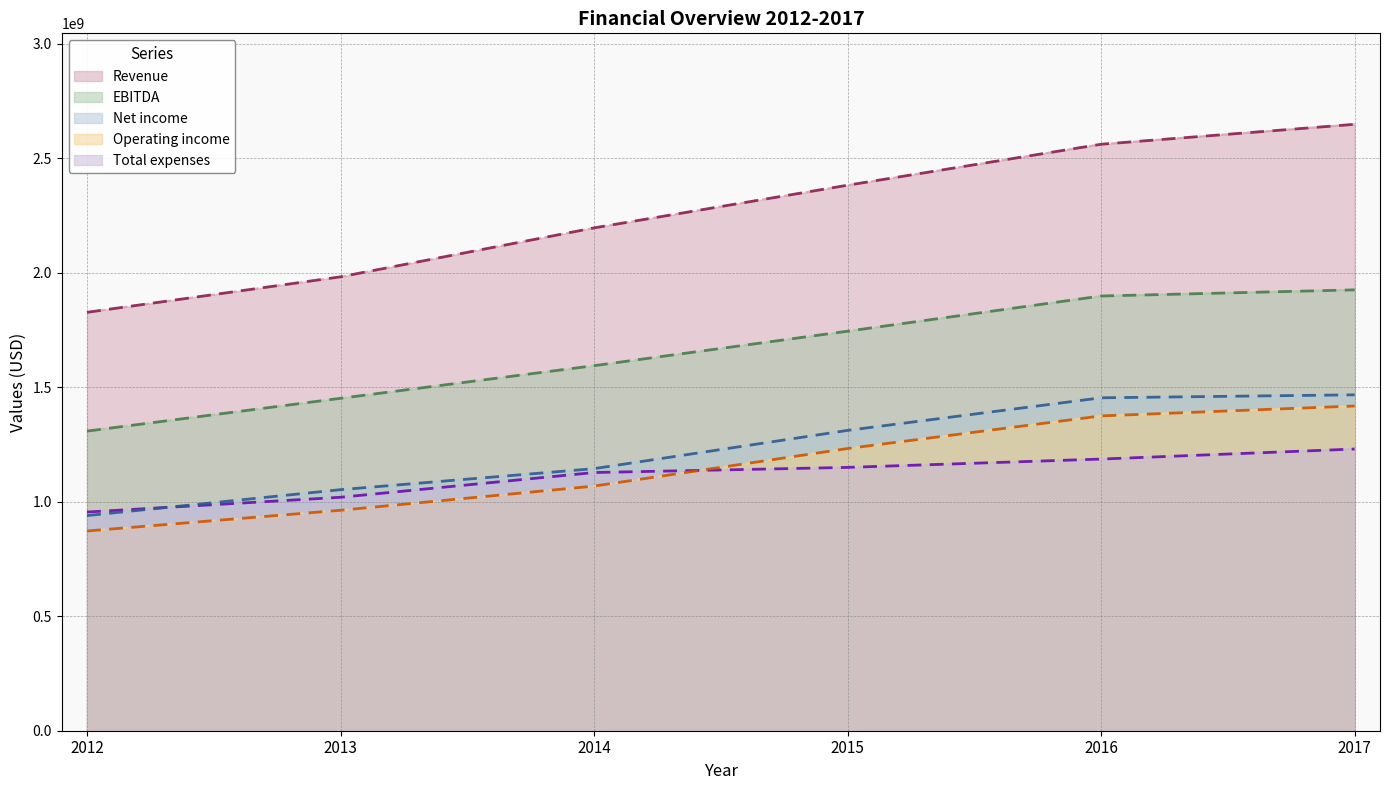

Which series changed the most between 2012 and 2017?

Revenue (line)